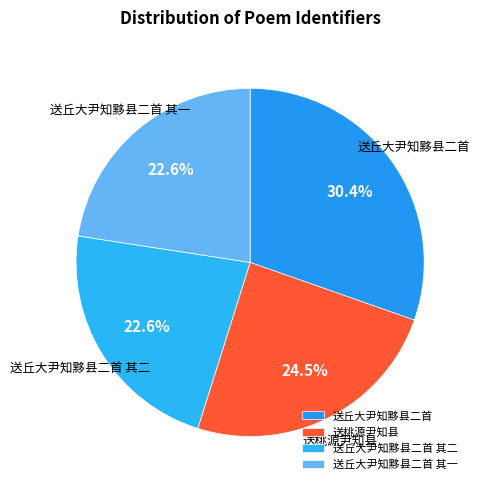

Does 送丘大尹知黟县二首 其一 account for over 50% of the chart?

No